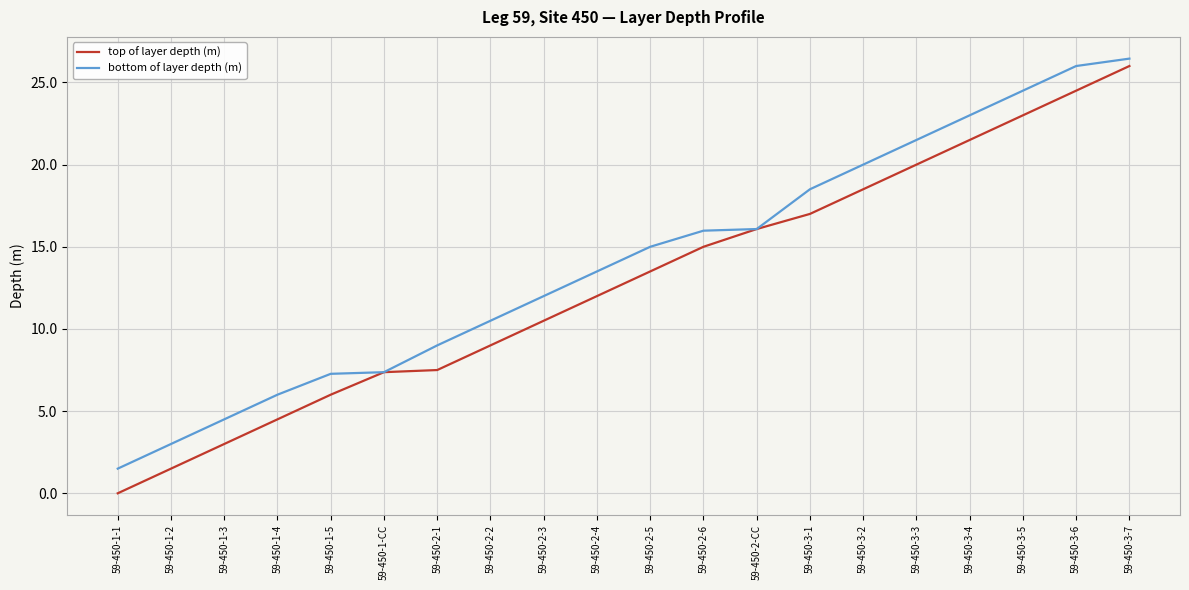

True or false: top of layer depth (m) has more than 2 points higher than both neighbors.

False